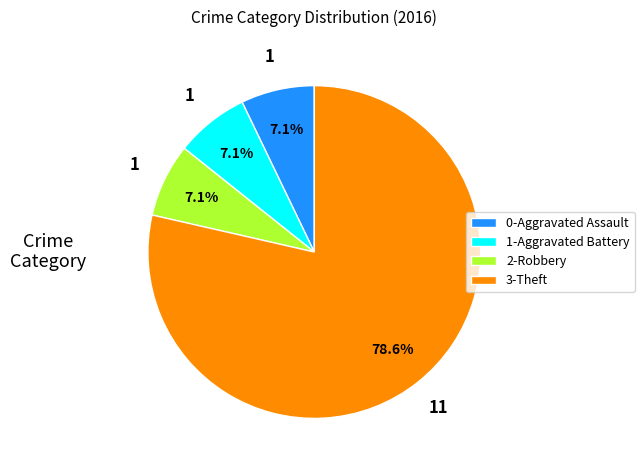

Count the number of slices in the pie.

4